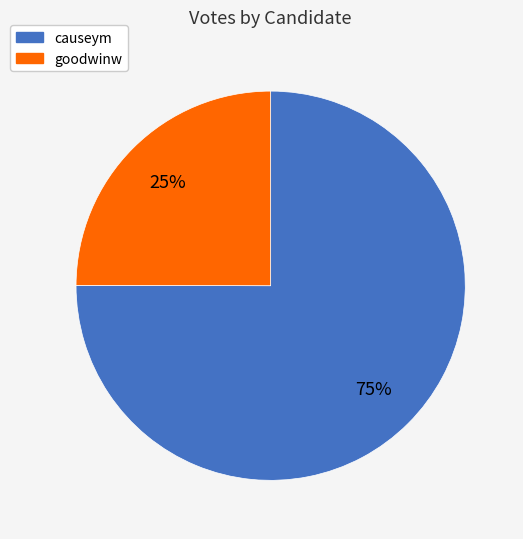

To the nearest percent, what is the average slice percentage?

50%